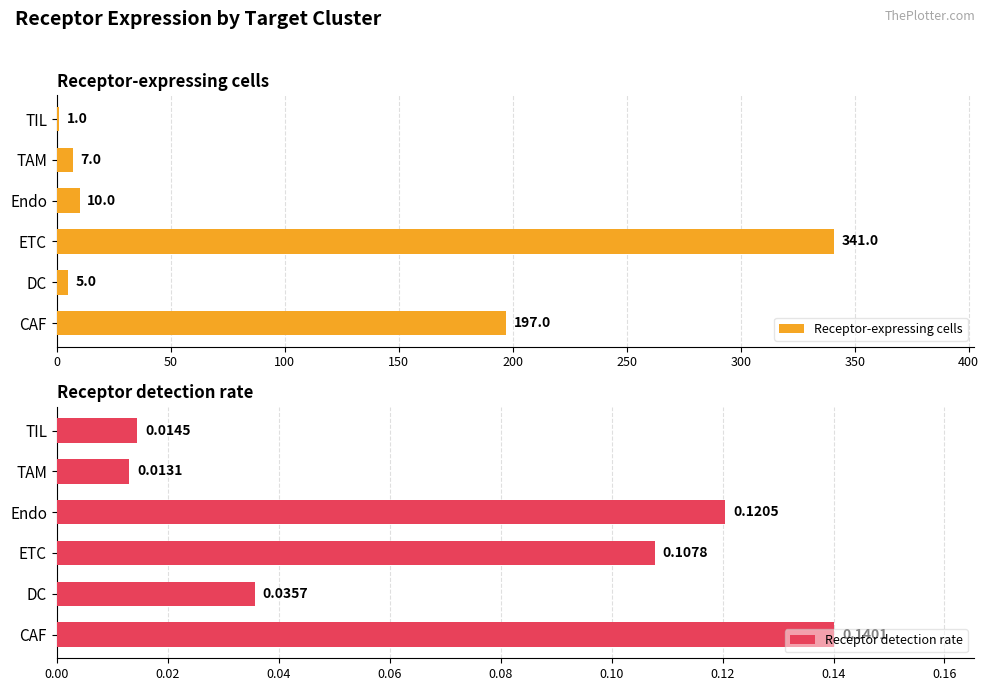

Rank the categories by Receptor detection rate value from lowest to highest.

TAM, TIL, DC, ETC, Endo, CAF